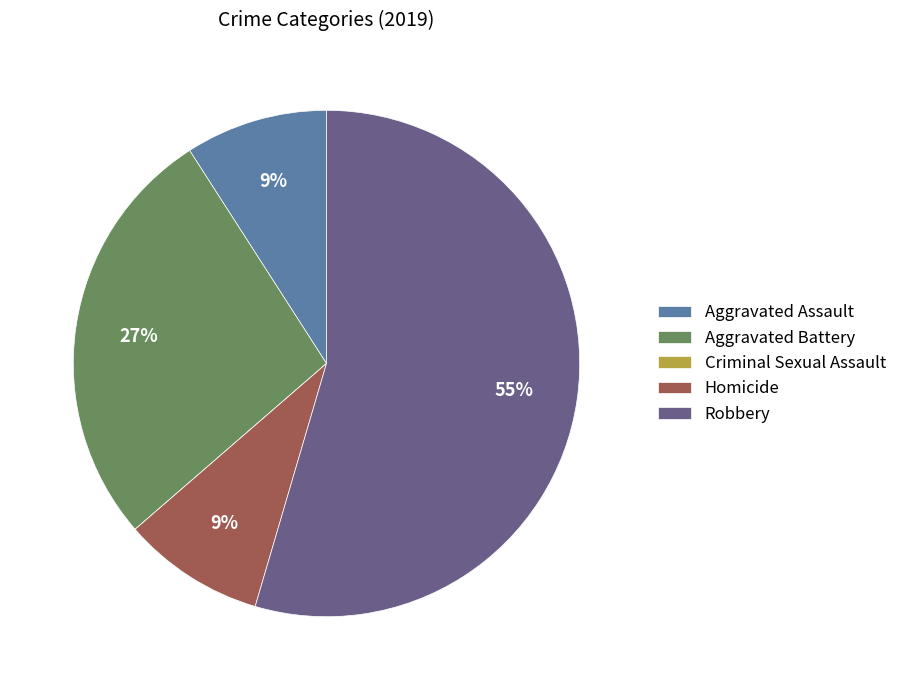

Combined, do Aggravated Assault and Robbery account for over 50%?

Yes